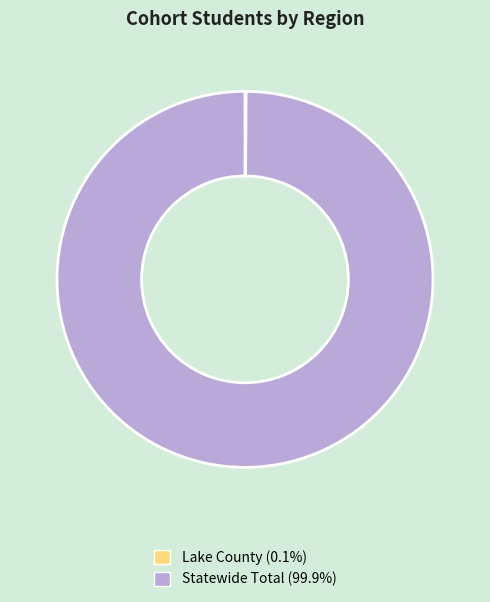

Does any single category account for the majority?

Yes